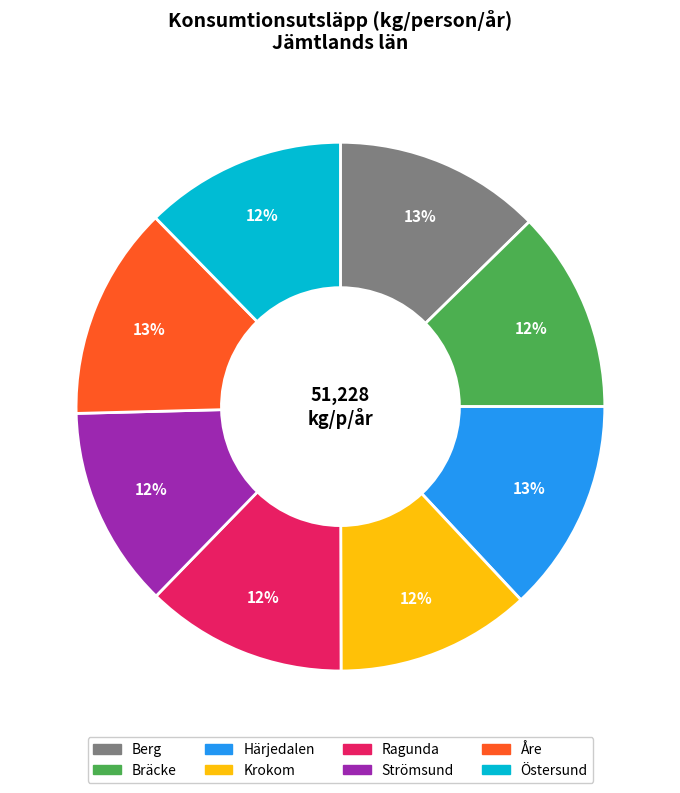

Approximately how many times larger is the value at Ragunda compared to Krokom?

1.0